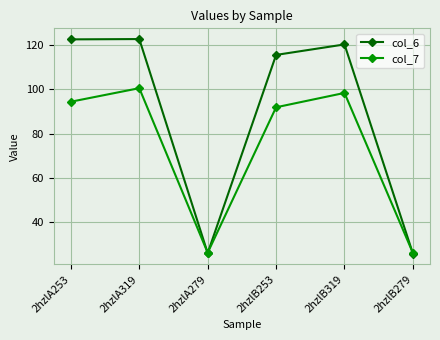

What is the difference between the col_7 values at 2hzlB279 and 2hzlA279?

0.1